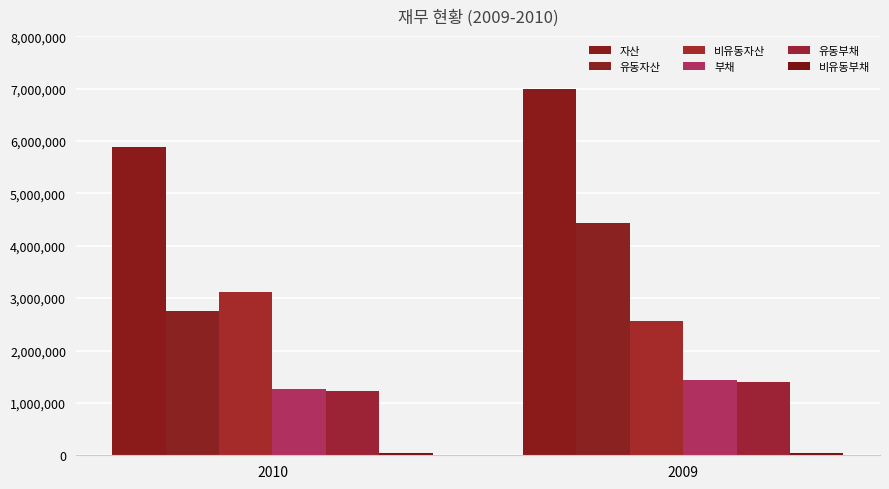

Count the number of data series in this chart.

6